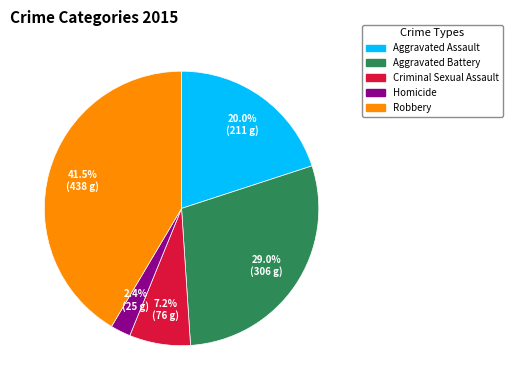

Rank the categories by value from highest to lowest.

Robbery, Aggravated Battery, Aggravated Assault, Criminal Sexual Assault, Homicide